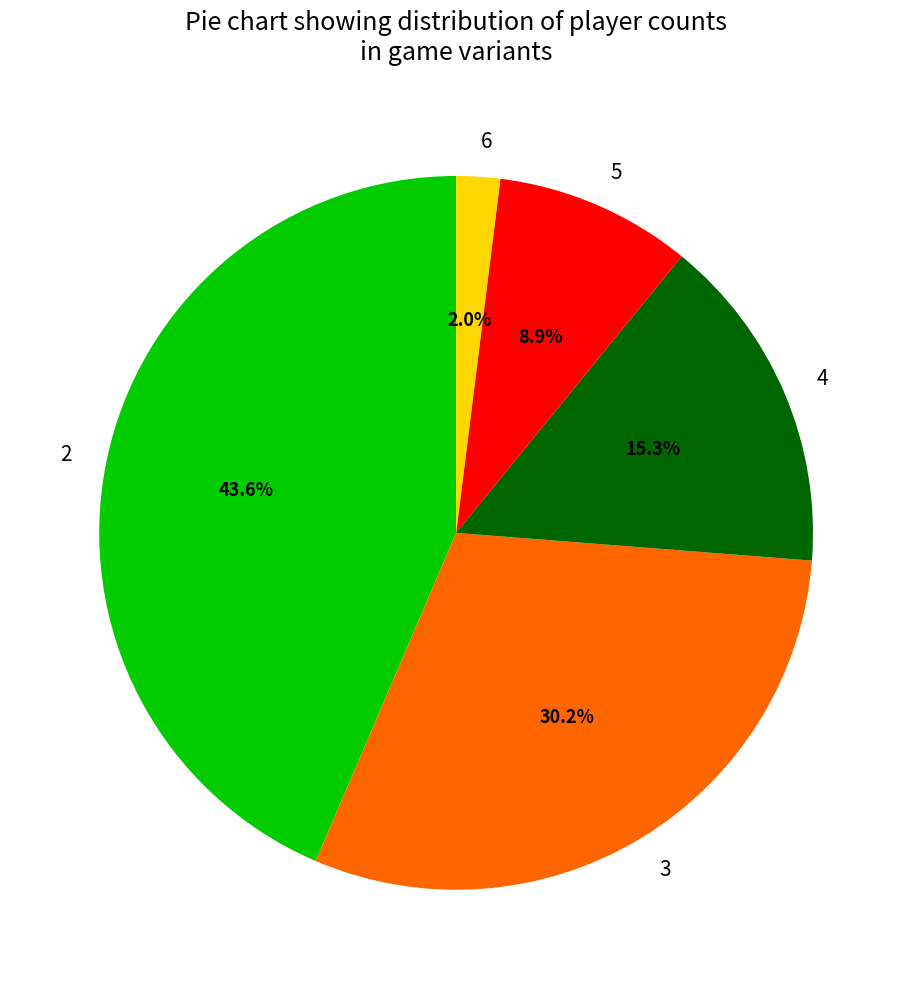

What is the ratio of the value at 3 to the value at 4?

2.0